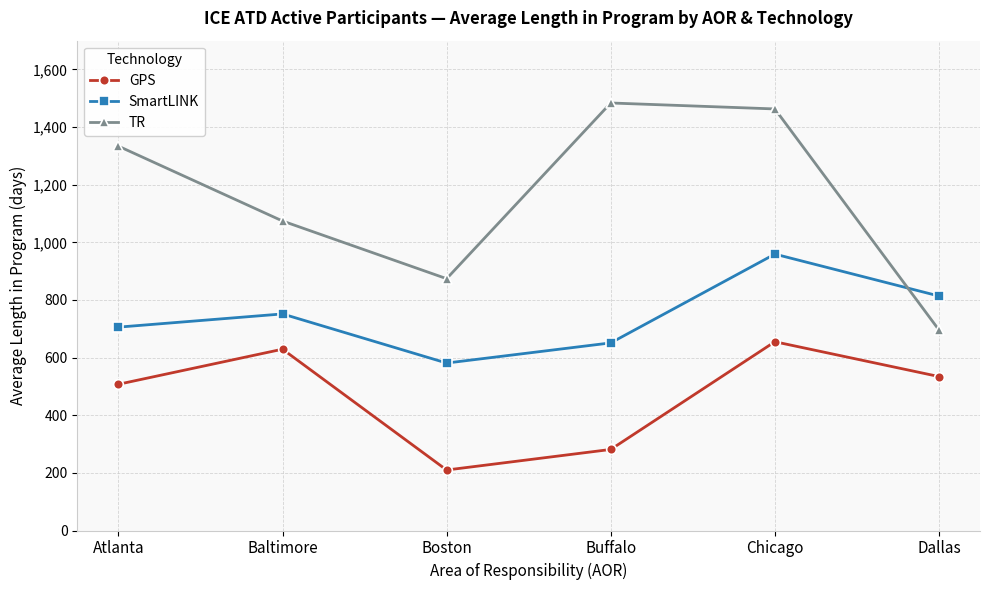

What position from the left is Dallas?

6